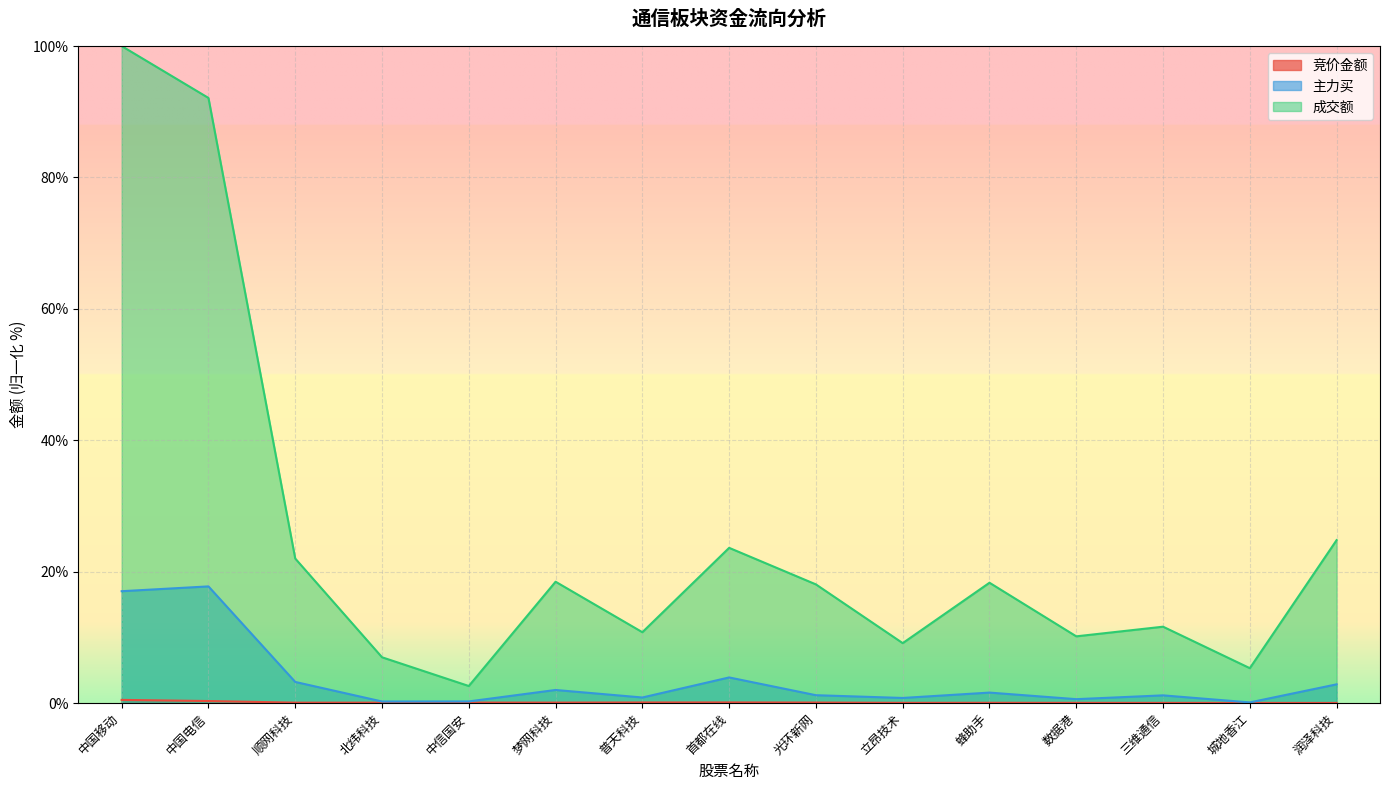

True or false: 竞价金额 and 成交额 intersect in this chart.

False